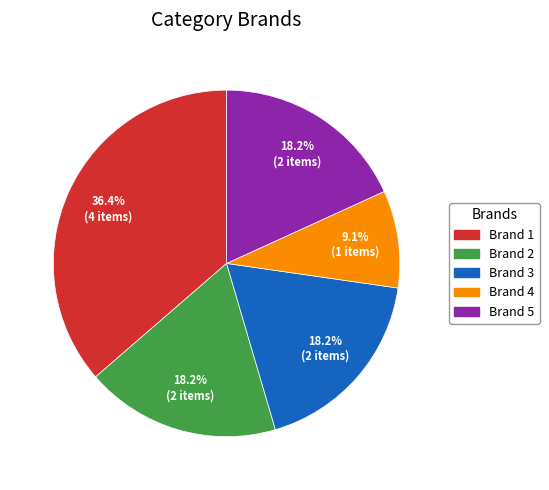

Combined, do Brand 2 and Brand 1 account for over 50%?

Yes